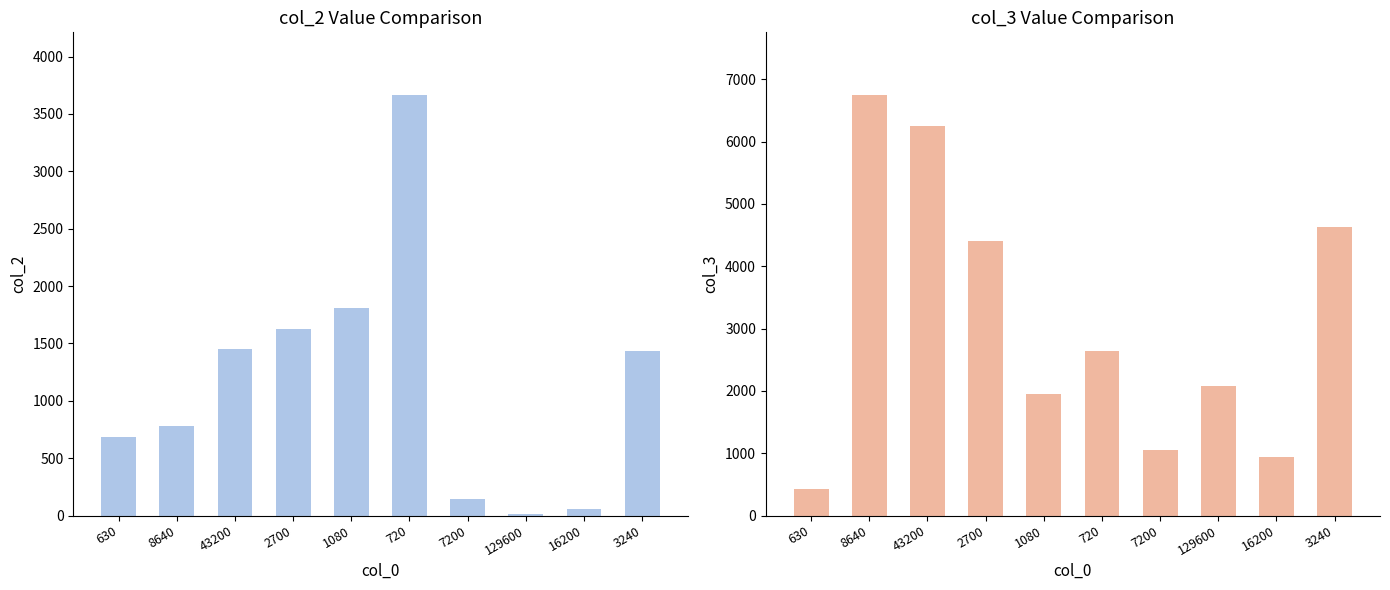

What is the value of the col_3 bar at the 10th from the left?

4636.2